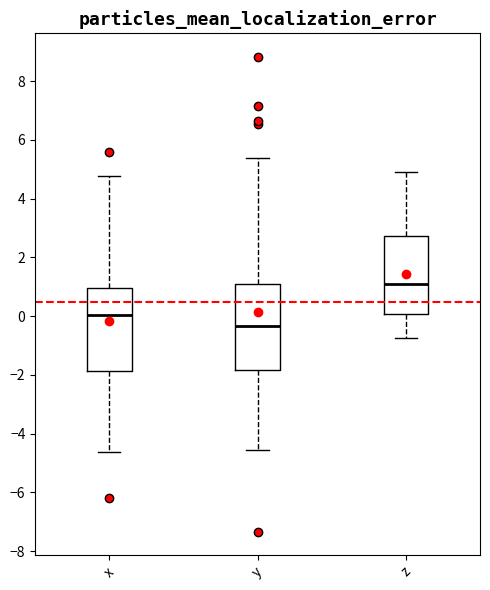

Which box's median line is the highest?

z